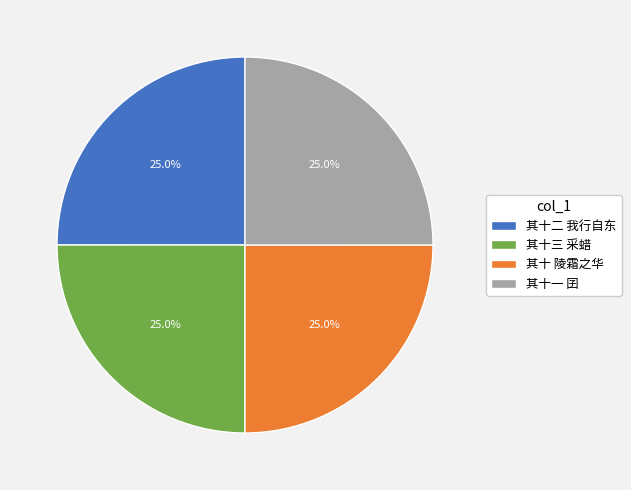

What is the ratio of the value at 其十三 采蜡 to the value at 其十 陵霜之华?

1.0